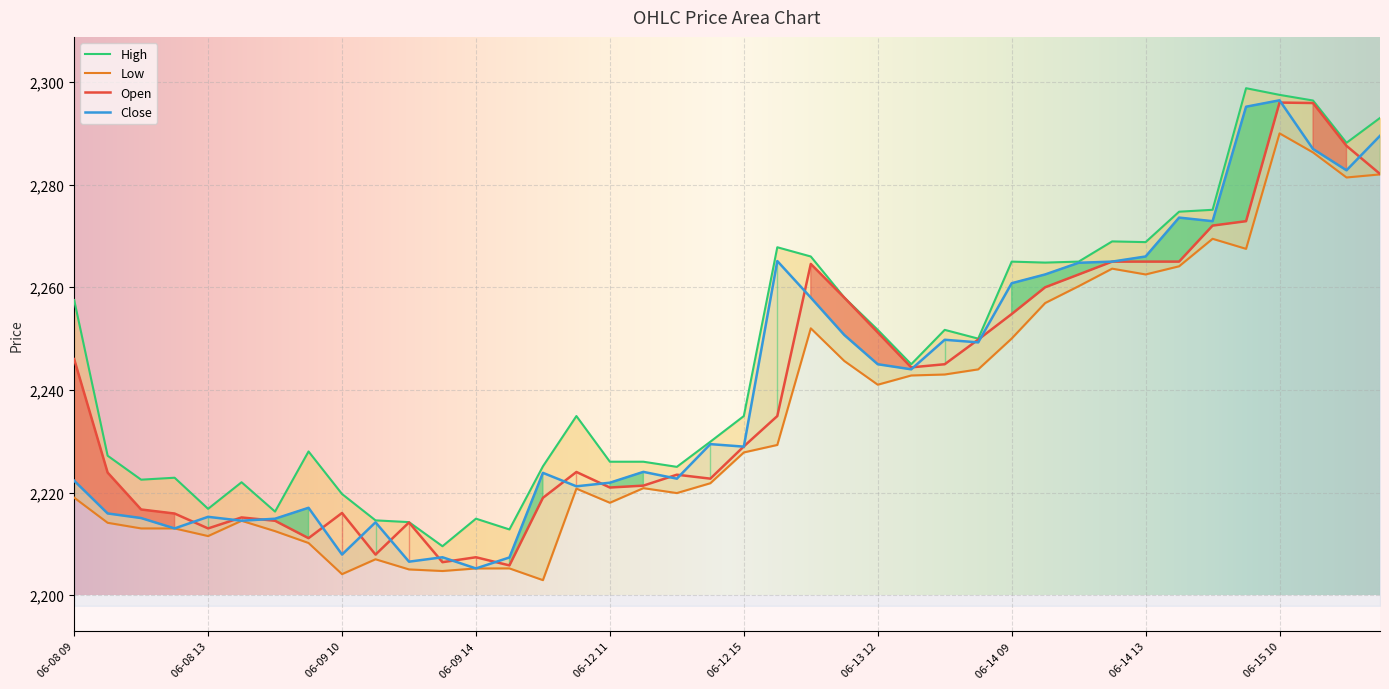

The value of Close at 06-12 15 is 2228.9. True or false?

True